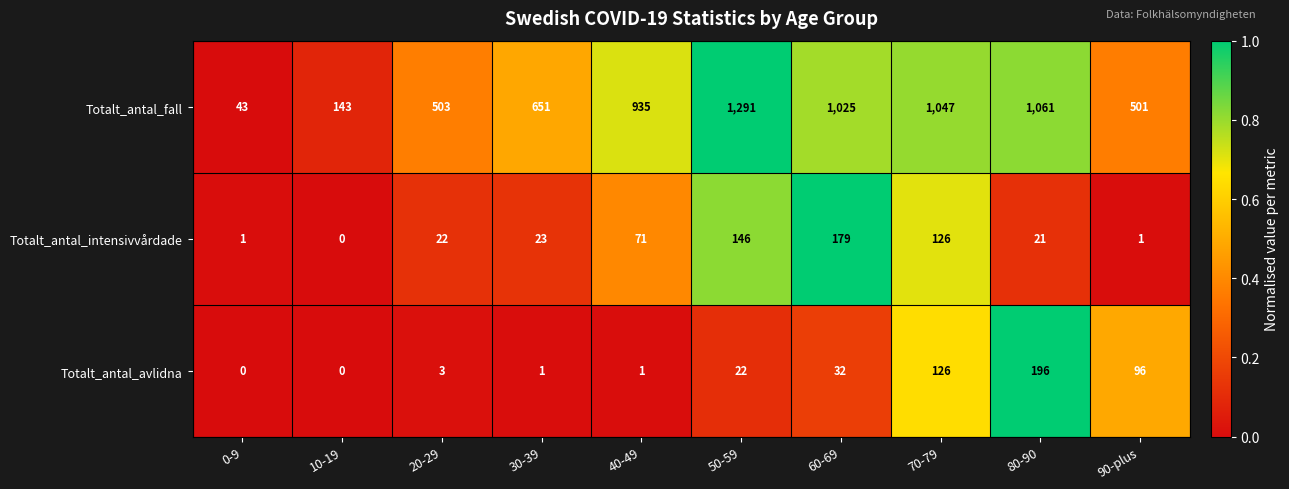

What is the maximum value shown in the chart?

1291